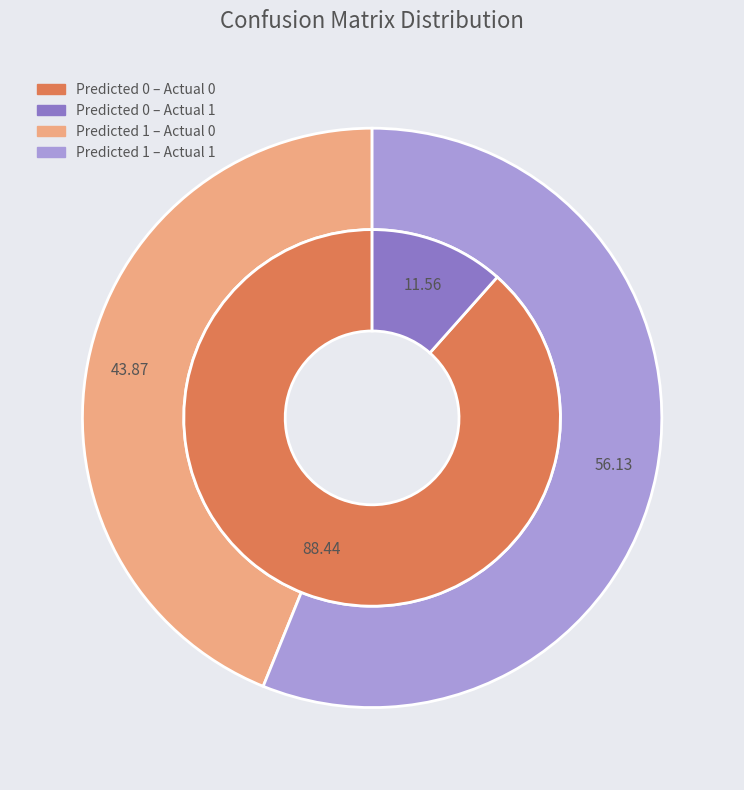

Is there any slice that represents more than half of the pie?

Yes